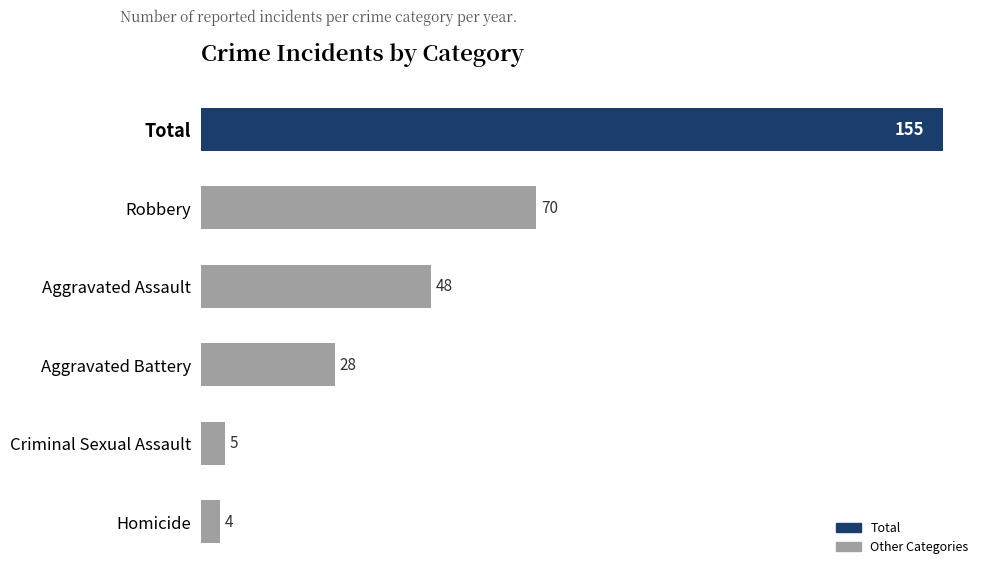

Rank the categories by value from lowest to highest.

Homicide, Criminal Sexual Assault, Aggravated Battery, Aggravated Assault, Robbery, Total